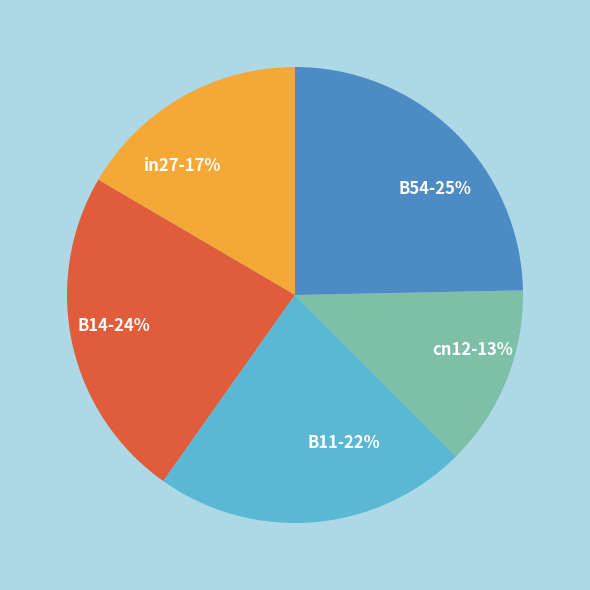

True or false: B14 accounts for 15% of the total.

False